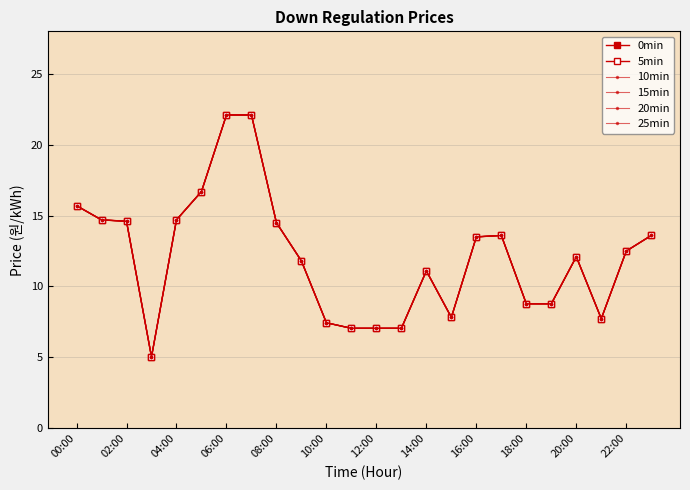

Does the chart display data point markers on the line(s)?

Yes